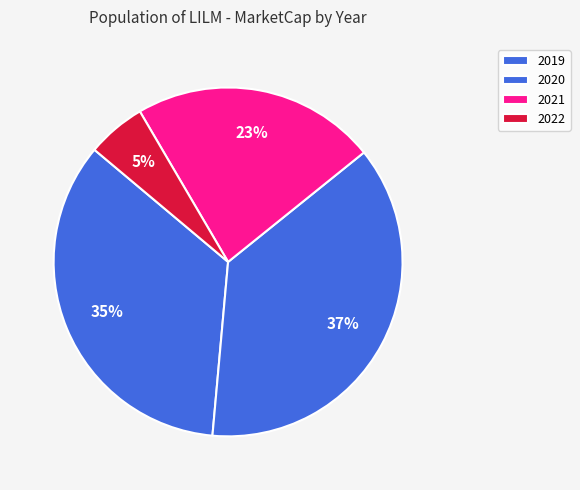

Rank the categories by value from lowest to highest.

2022, 2021, 2019, 2020